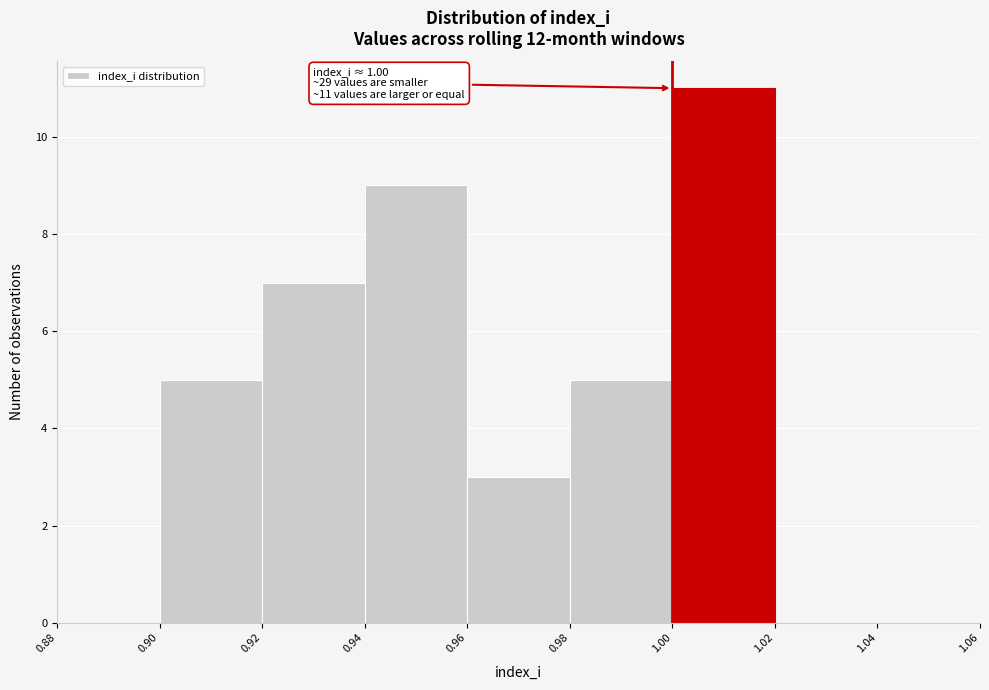

Over which range of the x-axis is the bar tallest?

1.00 to 1.02